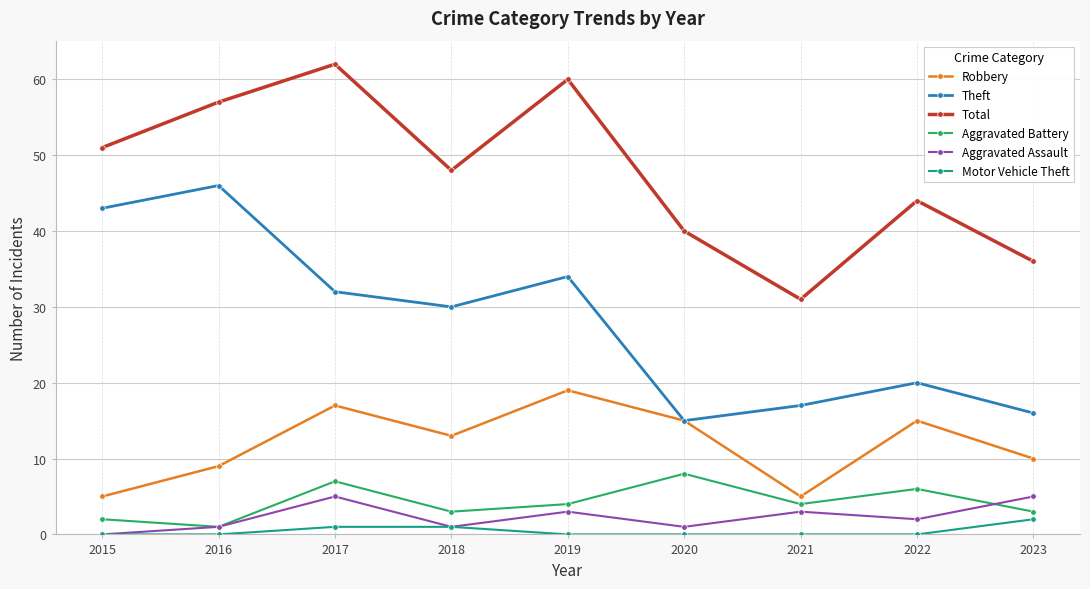

Between 2021 and 2022, which series saw the biggest shift?

Total